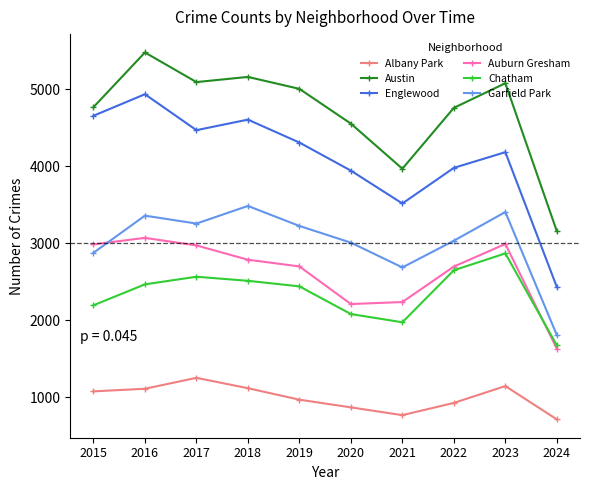

Which series changed the most between 2016 and 2020?

Englewood